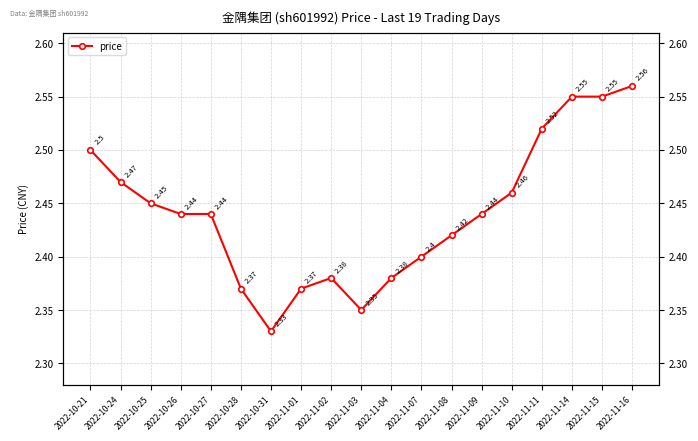

What is the sum of all values?

46.4